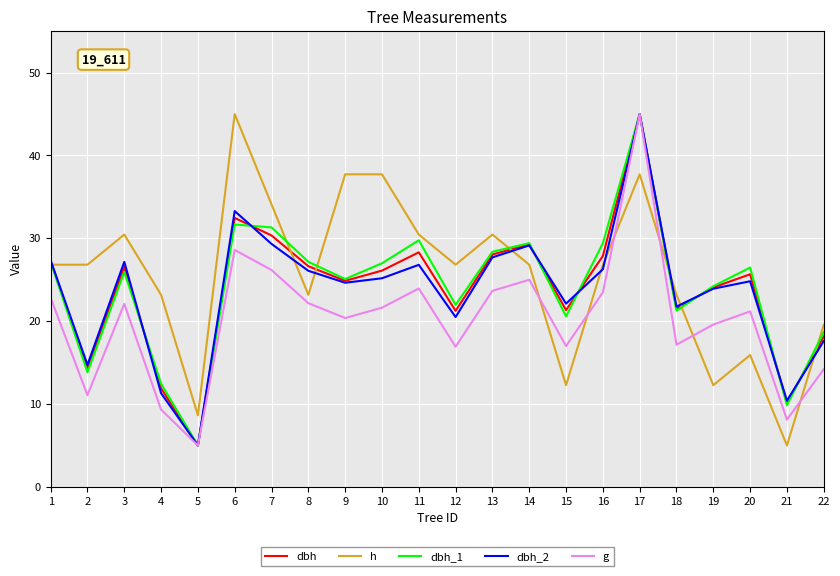

Which series changed the most between 7 and 17?

g